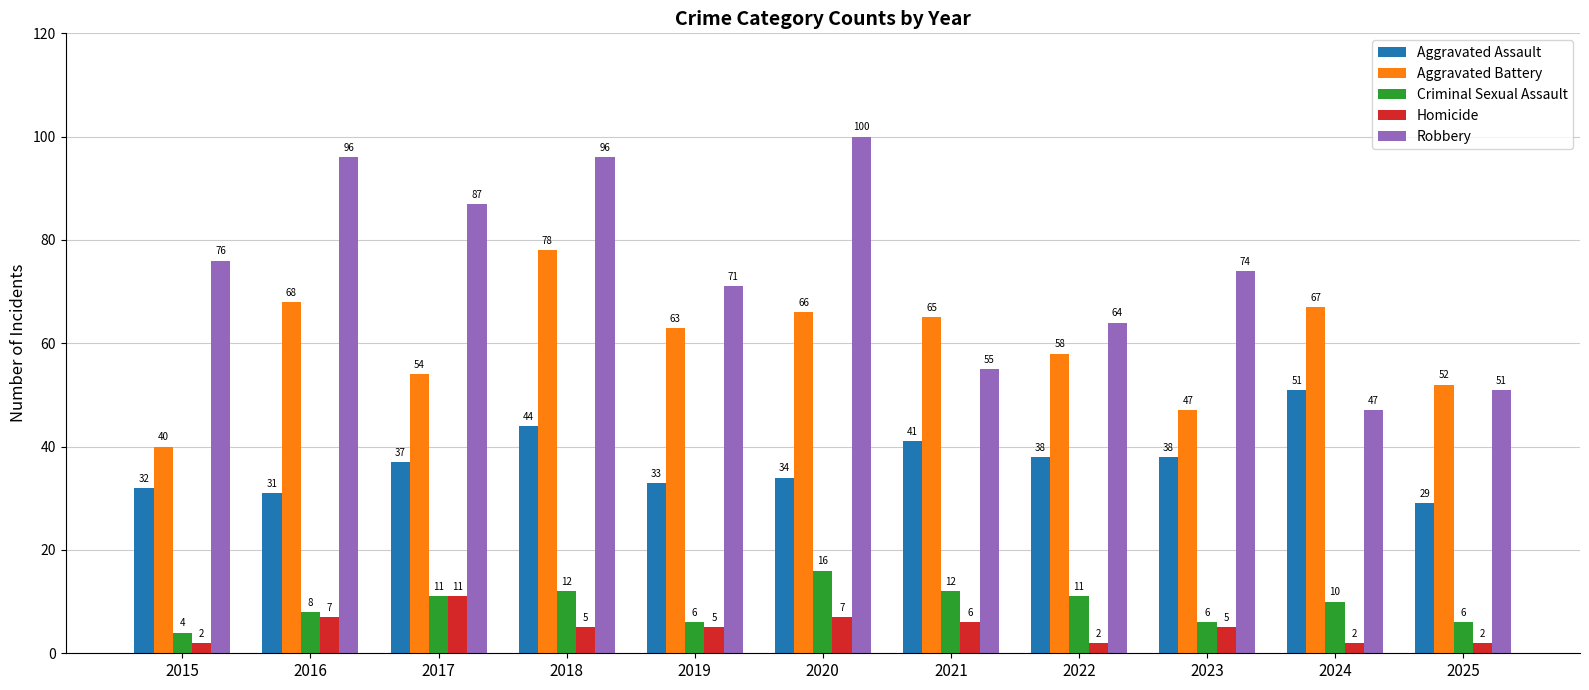

What is the average value of the Aggravated Assault series?

37